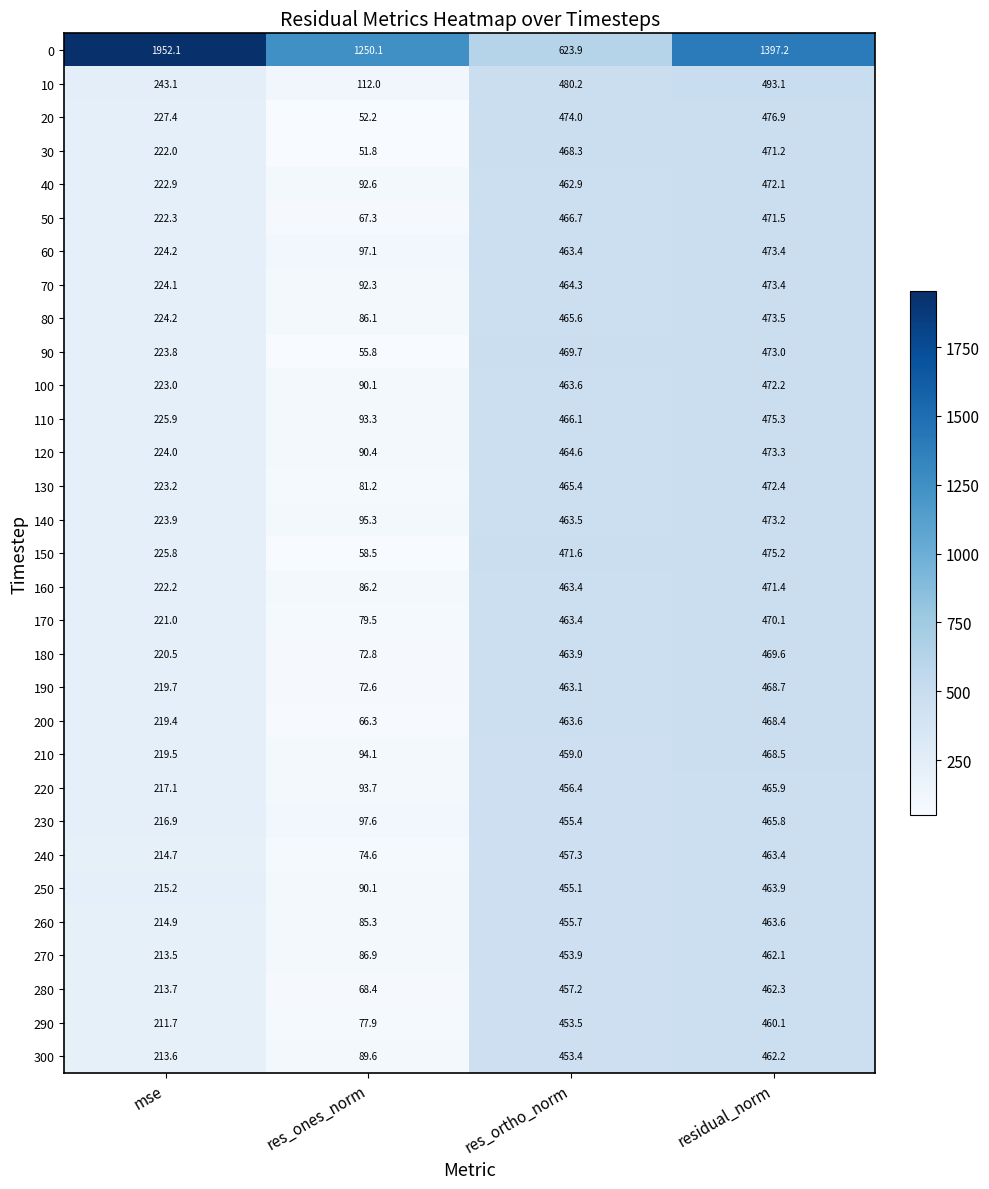

What is the spread (max minus min) of values at residual_norm?

937.1